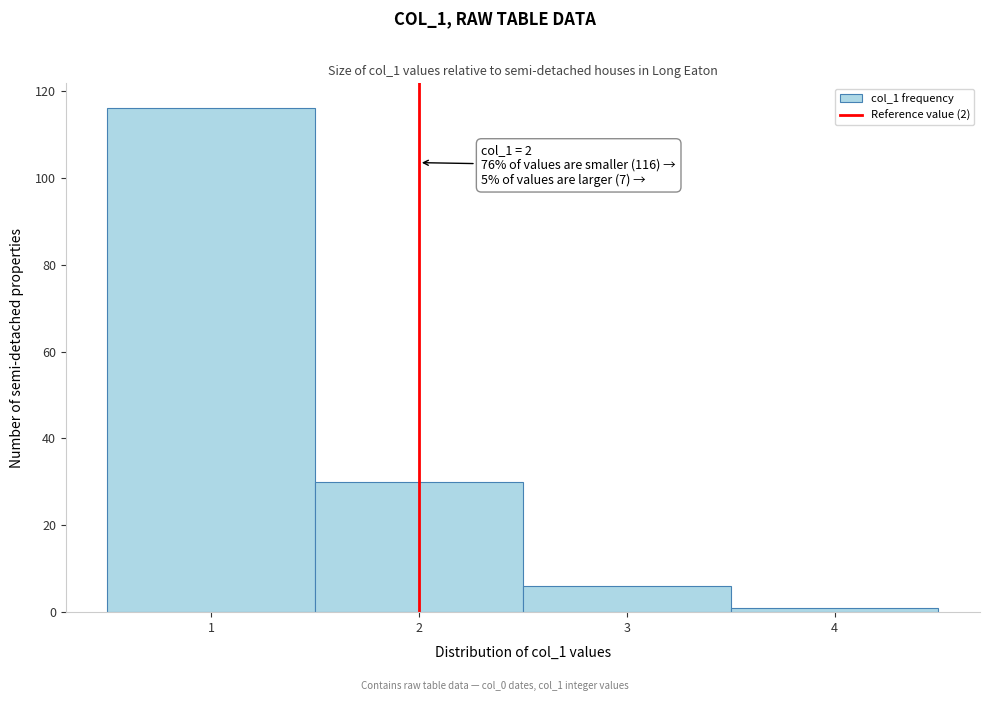

Which range on the x-axis has the tallest bar?

0.5 to 1.5